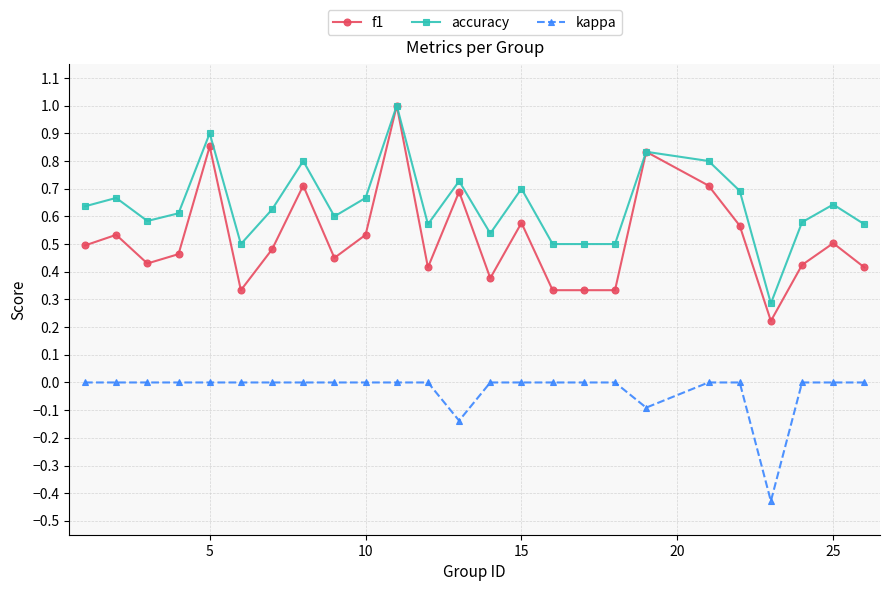

True or false: accuracy has more than 1 points higher than both neighbors.

True